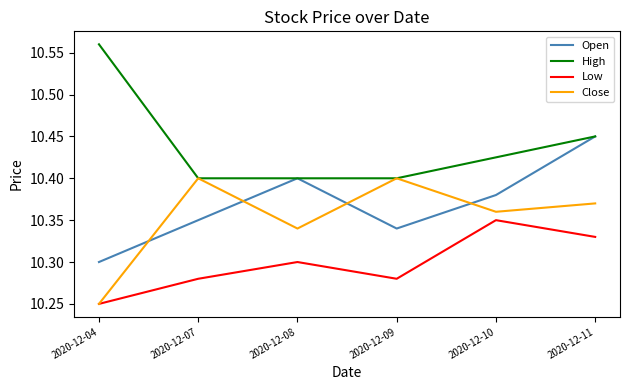

How many interior local peaks does the Open series have?

1